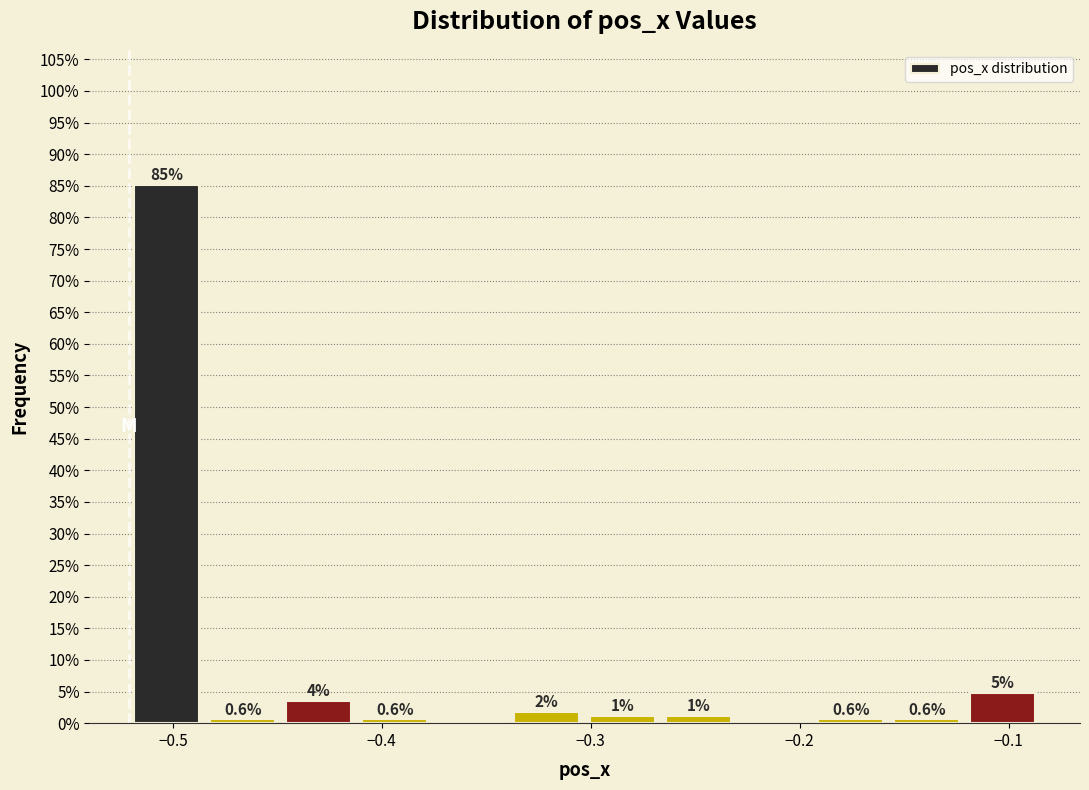

Read against the x-axis, roughly where is the centre of the tallest bar?

-0.50